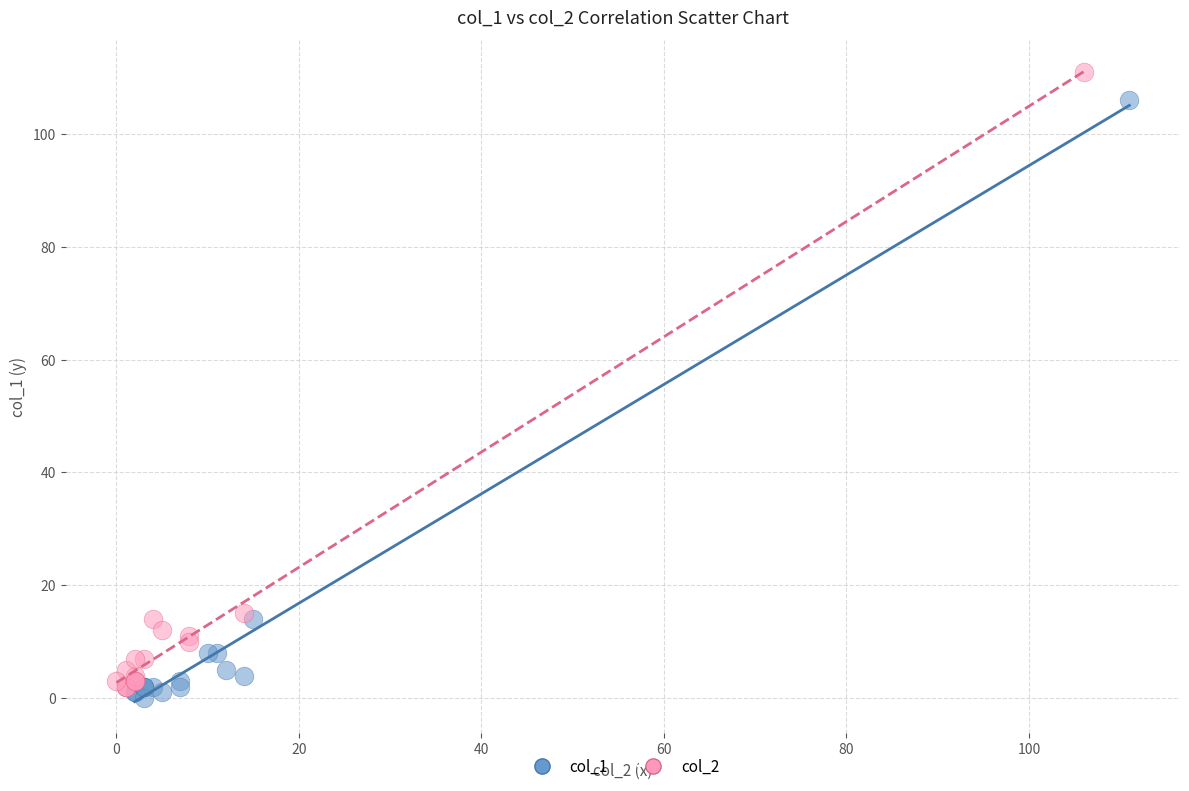

Which series reaches the maximum Y coordinate?

col_2